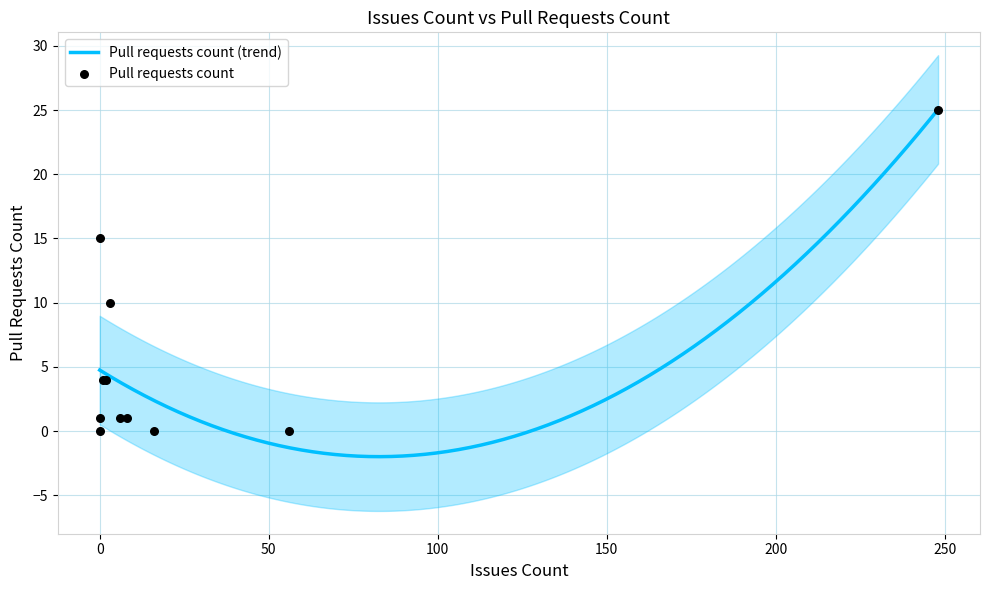

Approximately how many times larger is the value at 248 compared to 6?

25.0